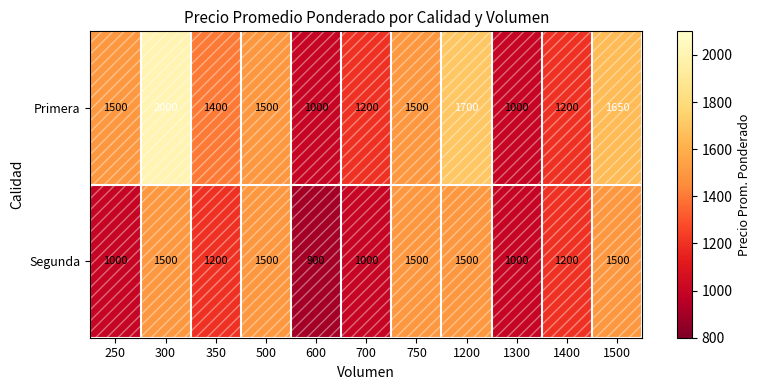

Which series has the largest total across all categories?

Primera